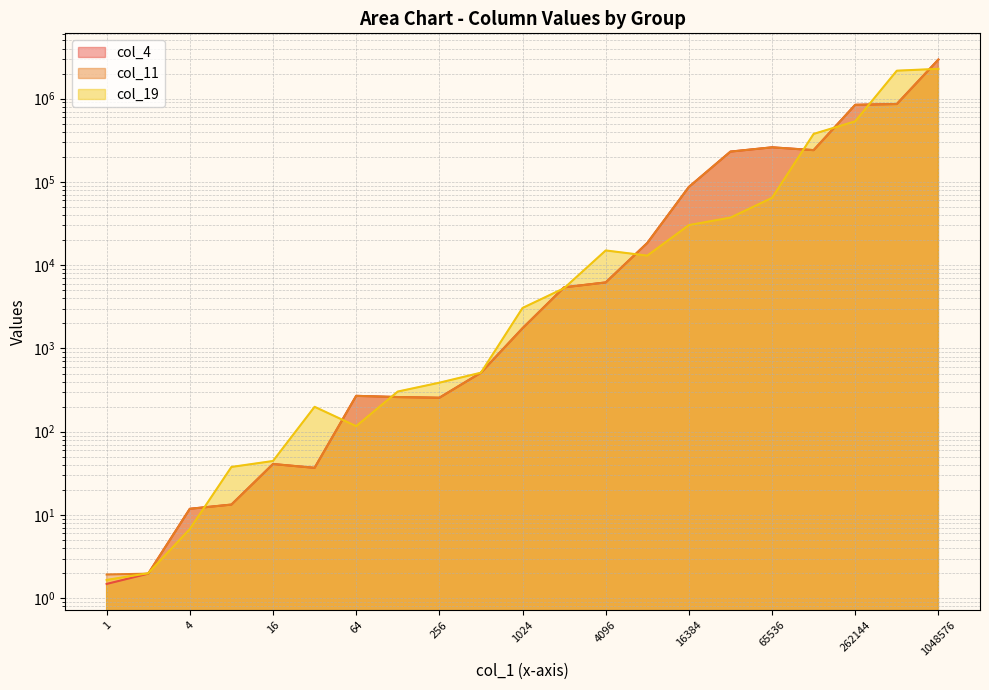

At which category does col_4 reach its first local peak?

16